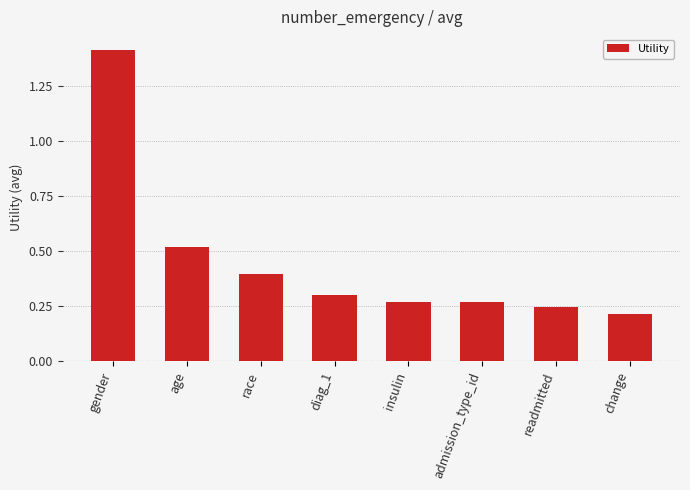

What is the label of the 5th bar from the left?

insulin